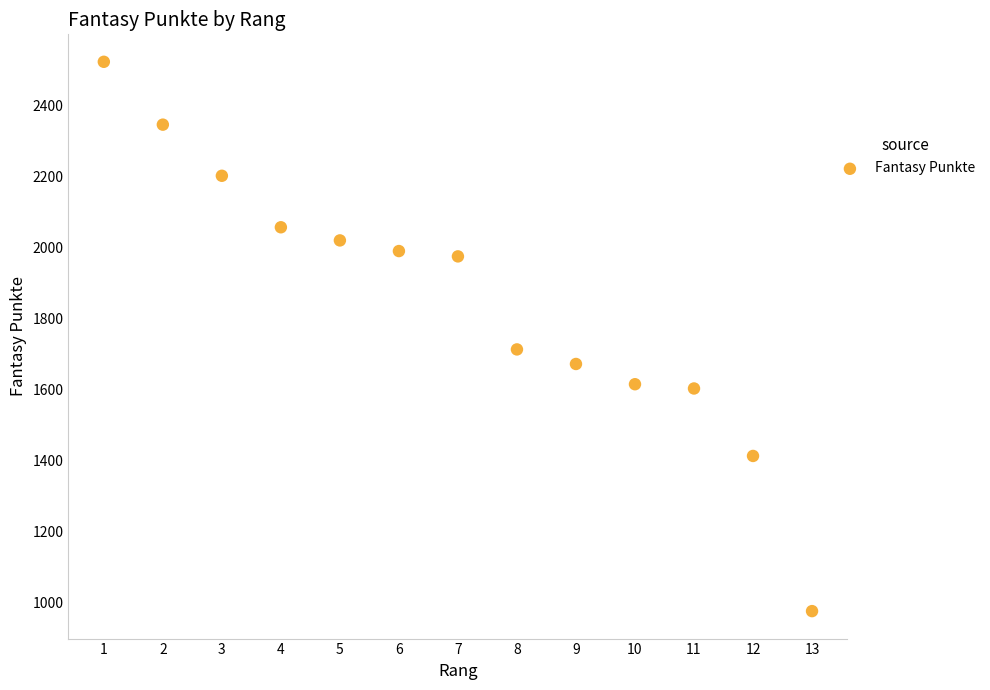

What Y value in the scatter plot is closest to 1748?

1712